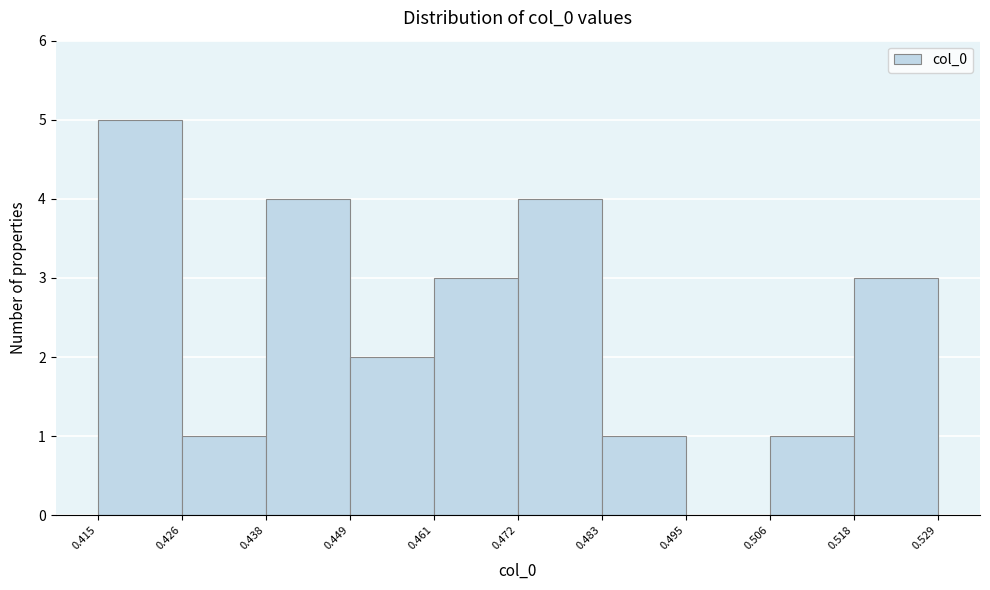

Which range on the x-axis has the tallest bar?

0.415 to 0.426